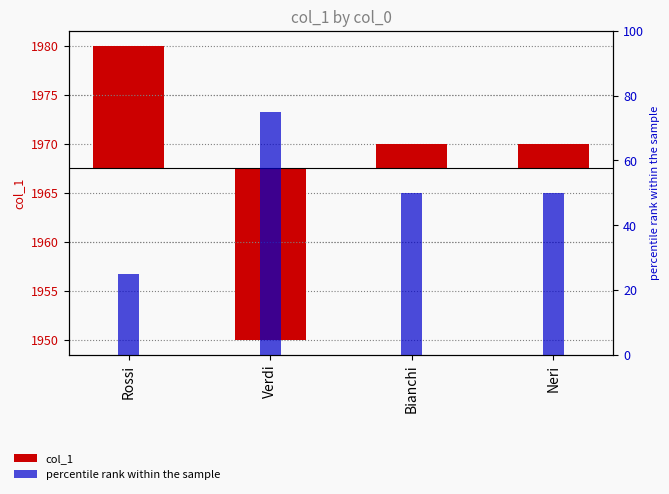

Does the chart contain stacked bars?

No